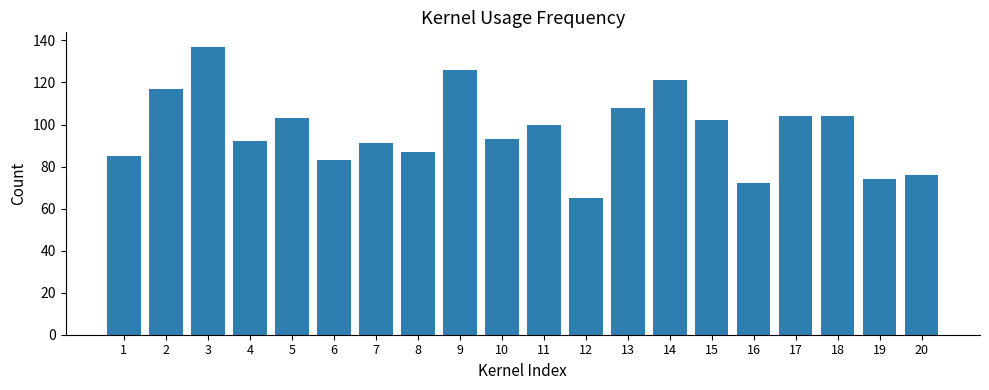

Reading right to left, extract all data points from this chart.

20=76	19=74	18=104	17=104	16=72	15=102	14=121	13=108	12=65	11=100	10=93	9=126	8=87	7=91	6=83	5=103	4=92	3=137	2=117	1=85